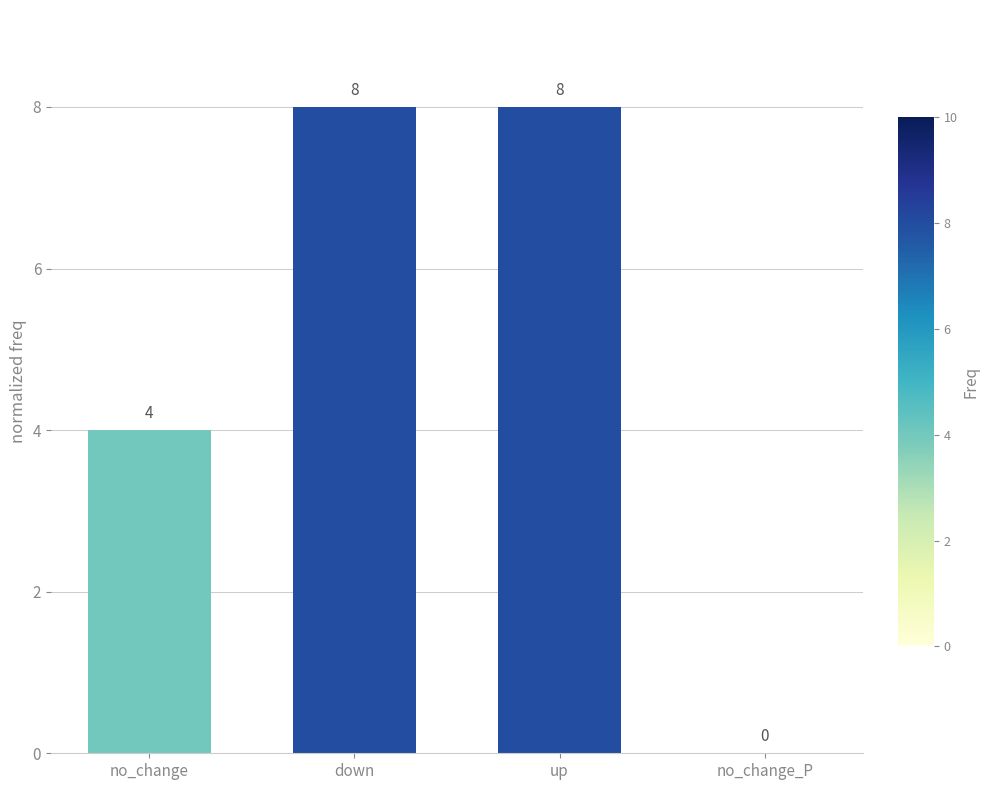

What is the change in value from no_change to no_change_P?

-4